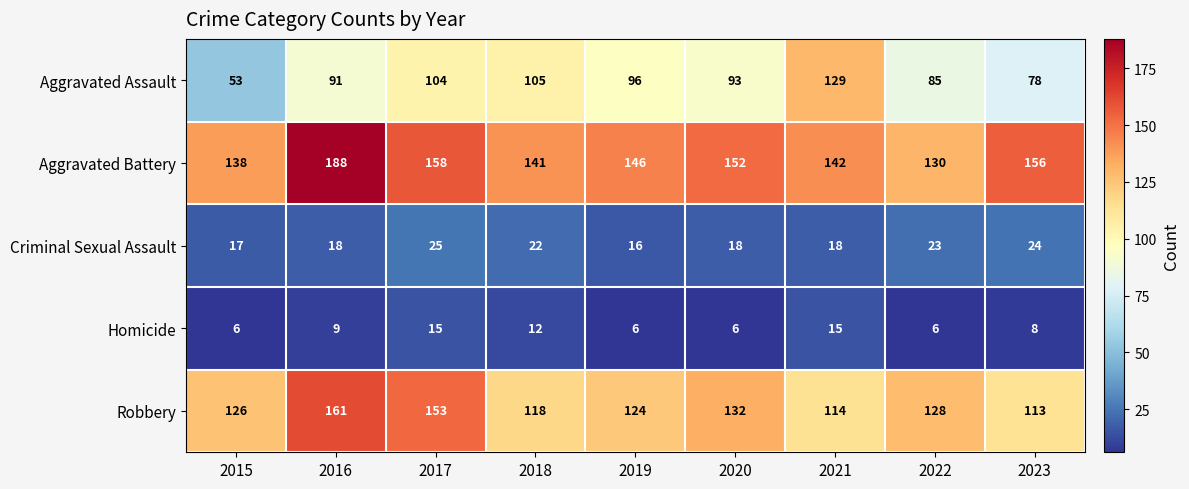

Which series changed the most between 2016 and 2021?

Robbery